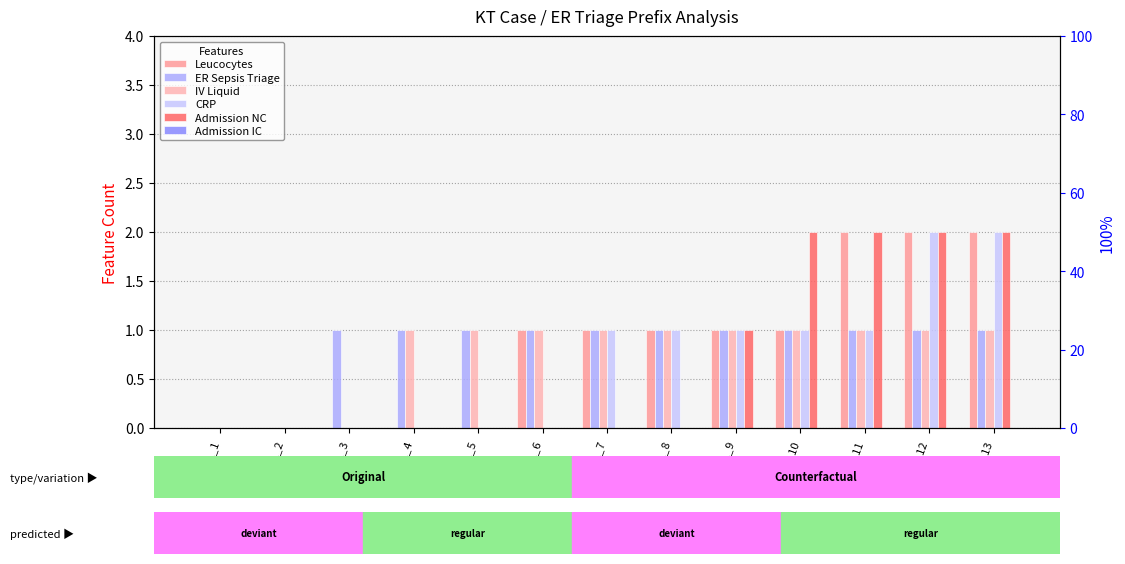

List the labels in order of Admission NC value, smallest first.

PL_1, PL_2, PL_3, PL_4, PL_5, PL_6, PL_7, PL_8, PL_9, PL_10, PL_11, PL_12, PL_13